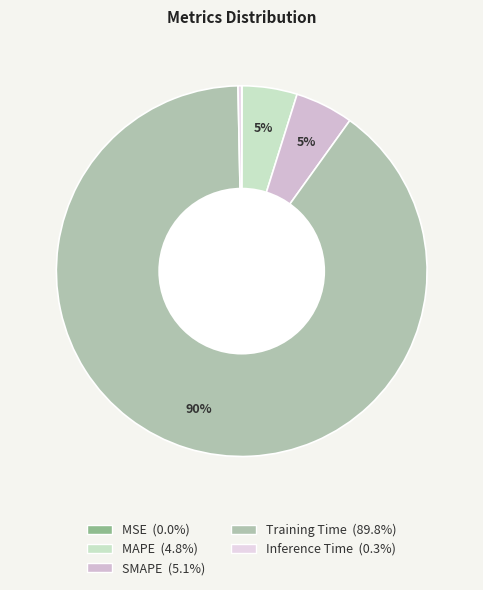

How many segments does this pie chart have?

5